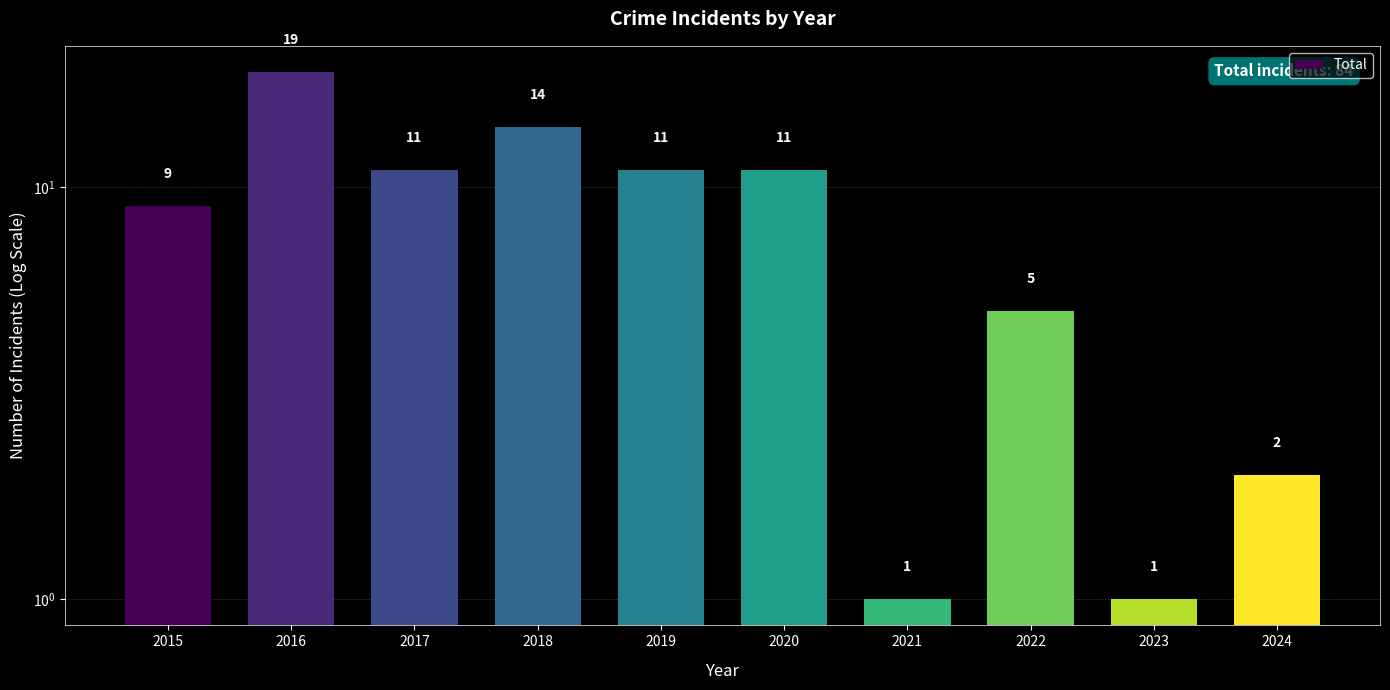

What is the sum of all values?

84